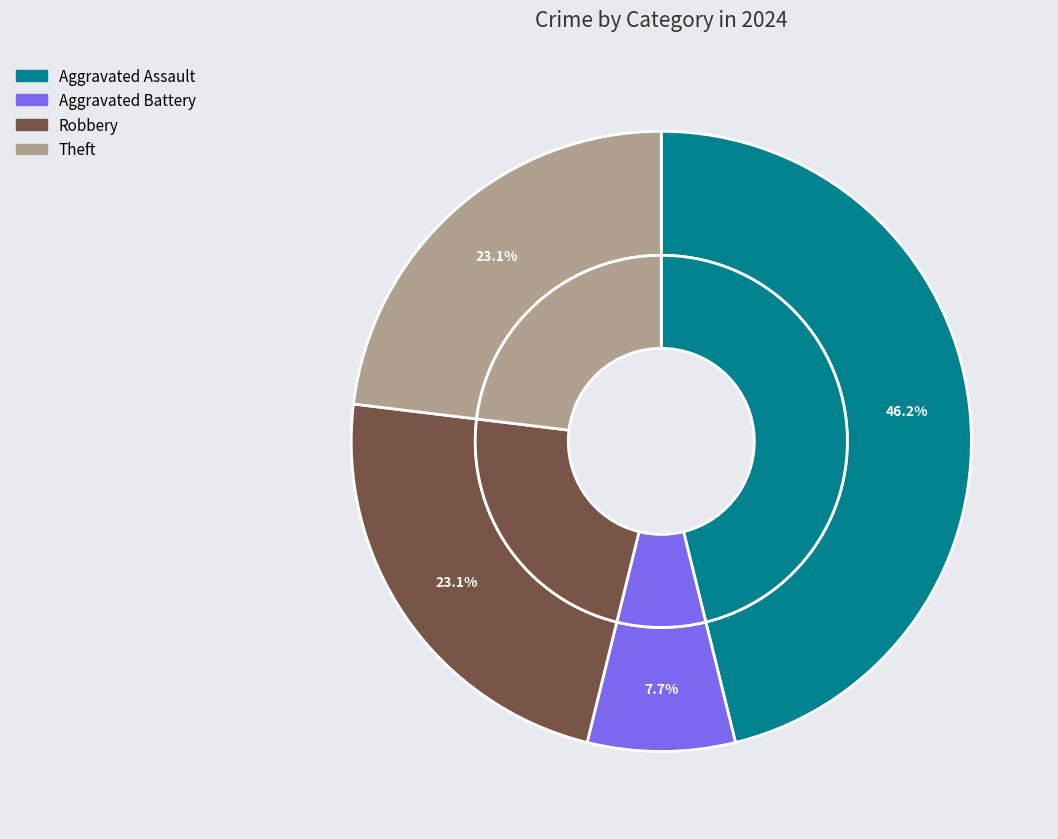

Is it true that Motor Vehicle Theft is 0% of the pie?

True